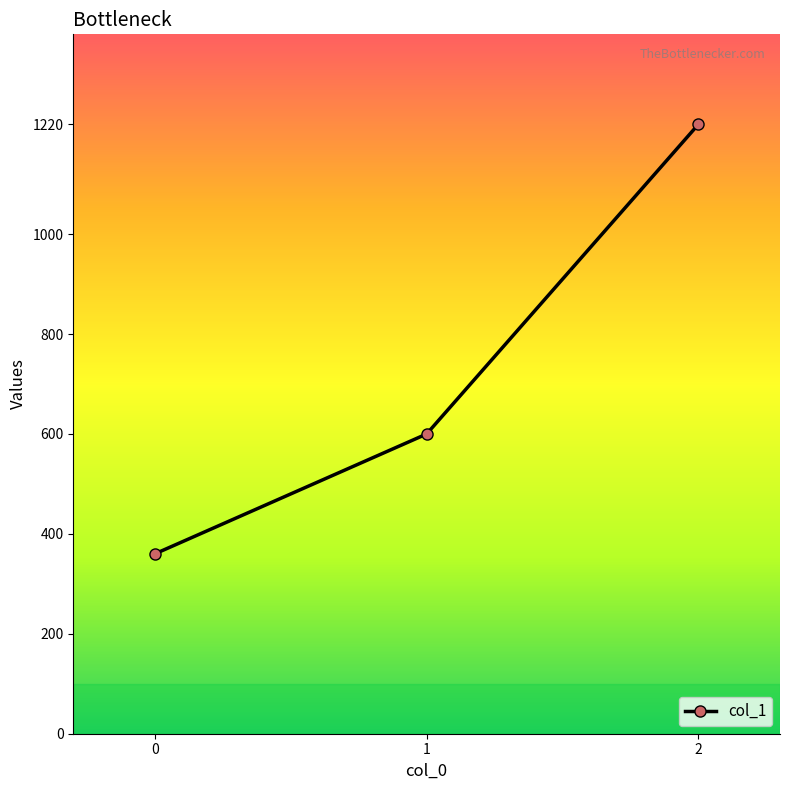

Reading left to right, list all the values displayed in this chart.

360	600	1220